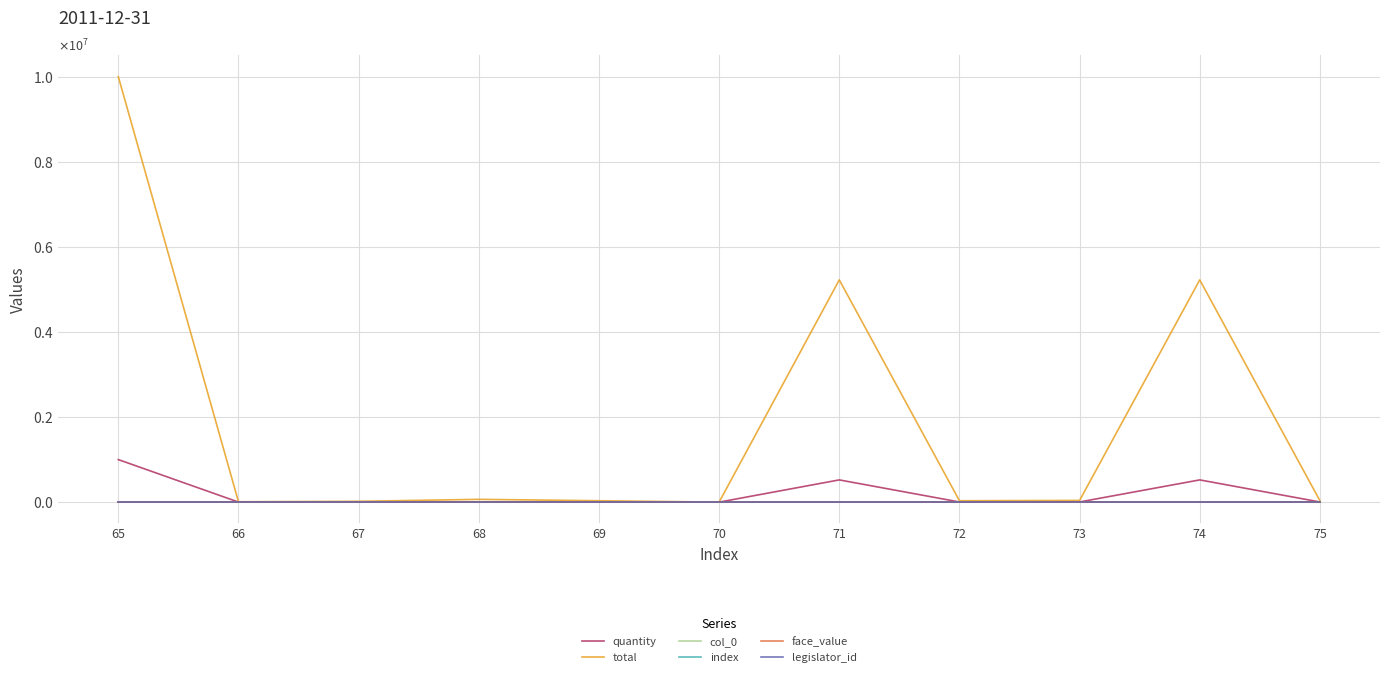

True or false: index has a value of 72 at 72.

True